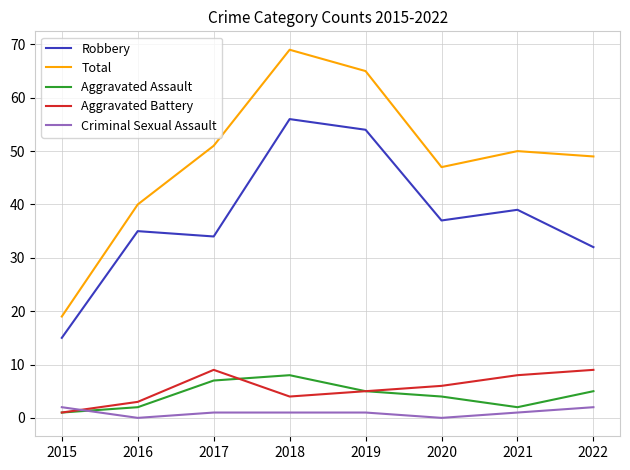

True or false: Total and Criminal Sexual Assault intersect in this chart.

False